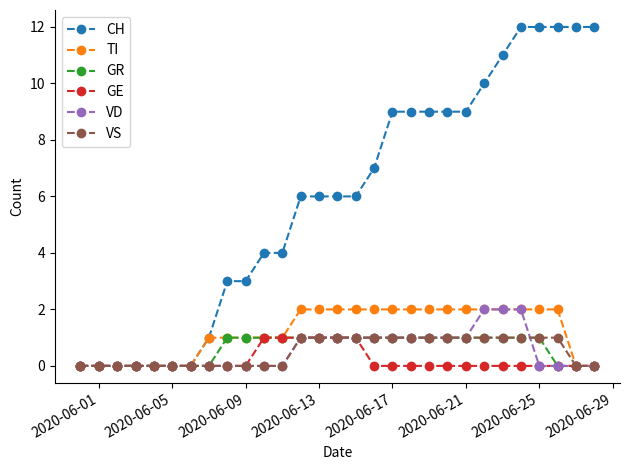

What is the highest value of the CH series?

12